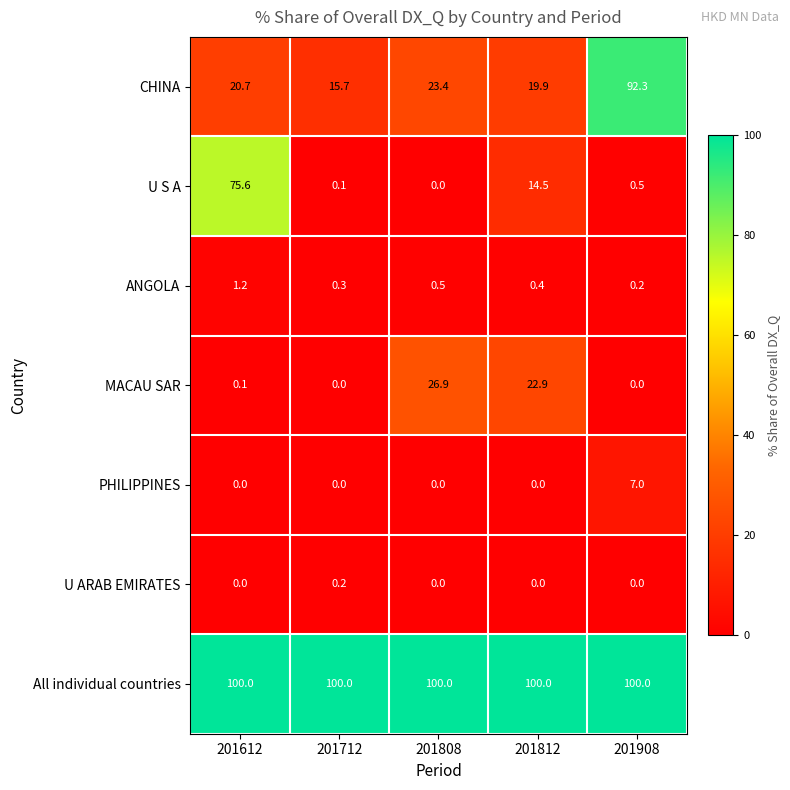

The All individual countries series shows 100.0 at 201908. True or false?

True